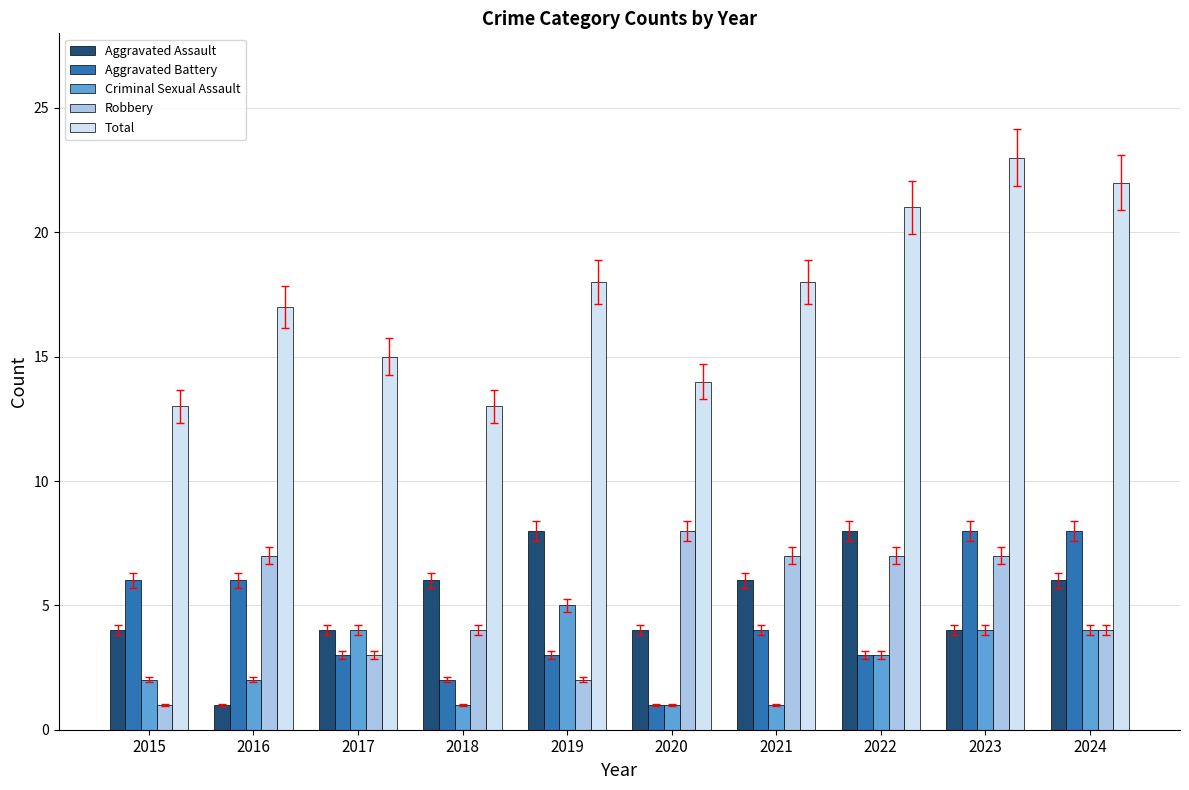

Which series has the largest total across all categories?

Total